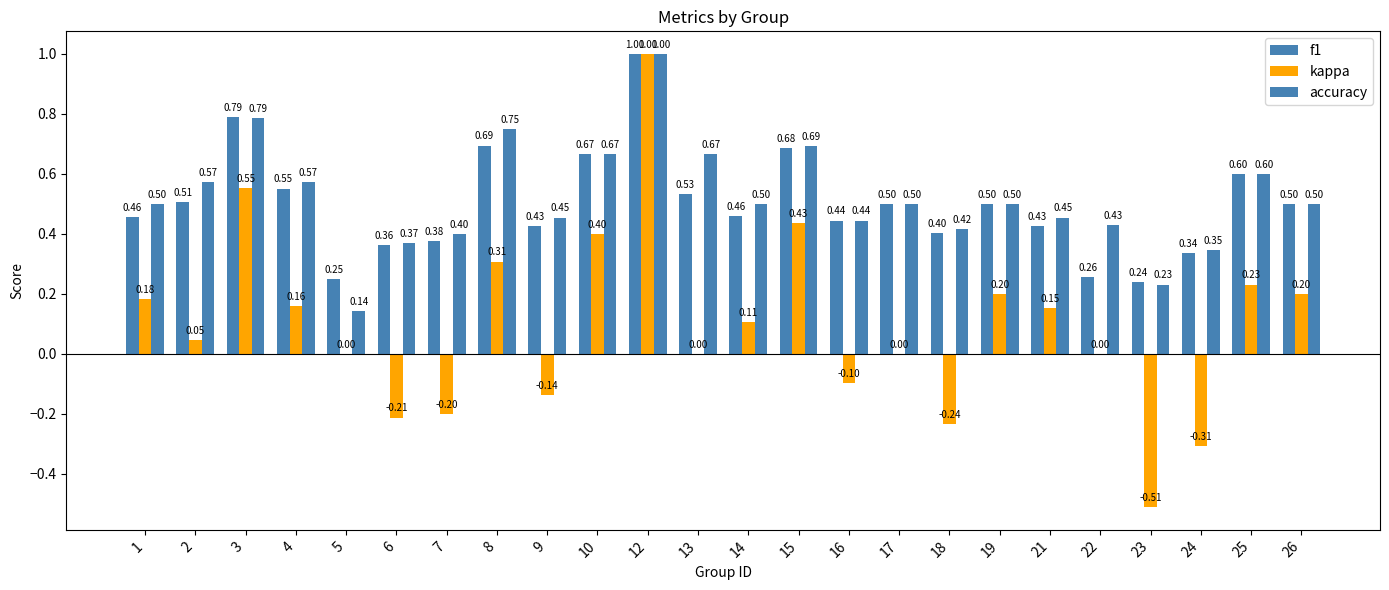

The value of f1 at 19 is 0.5. True or false?

True